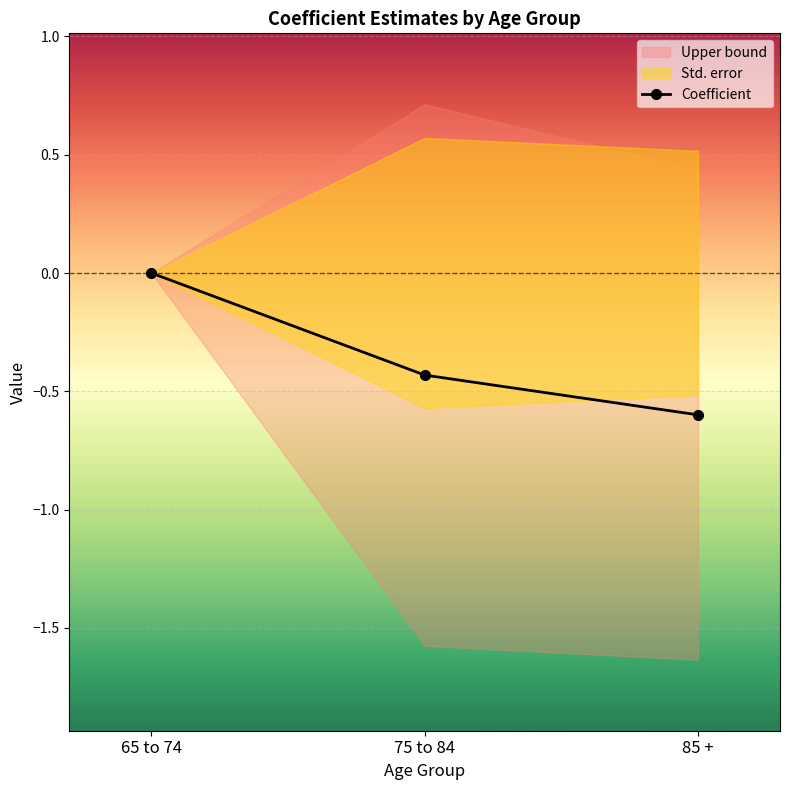

What is the difference between the second highest and minimum values?

0.2